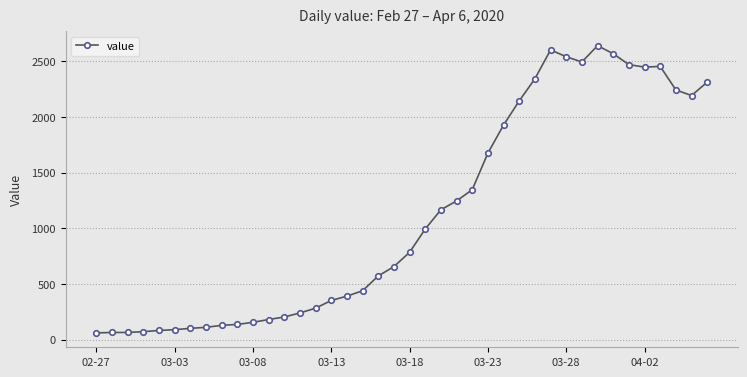

What is the value of the 21st point from the left?

784